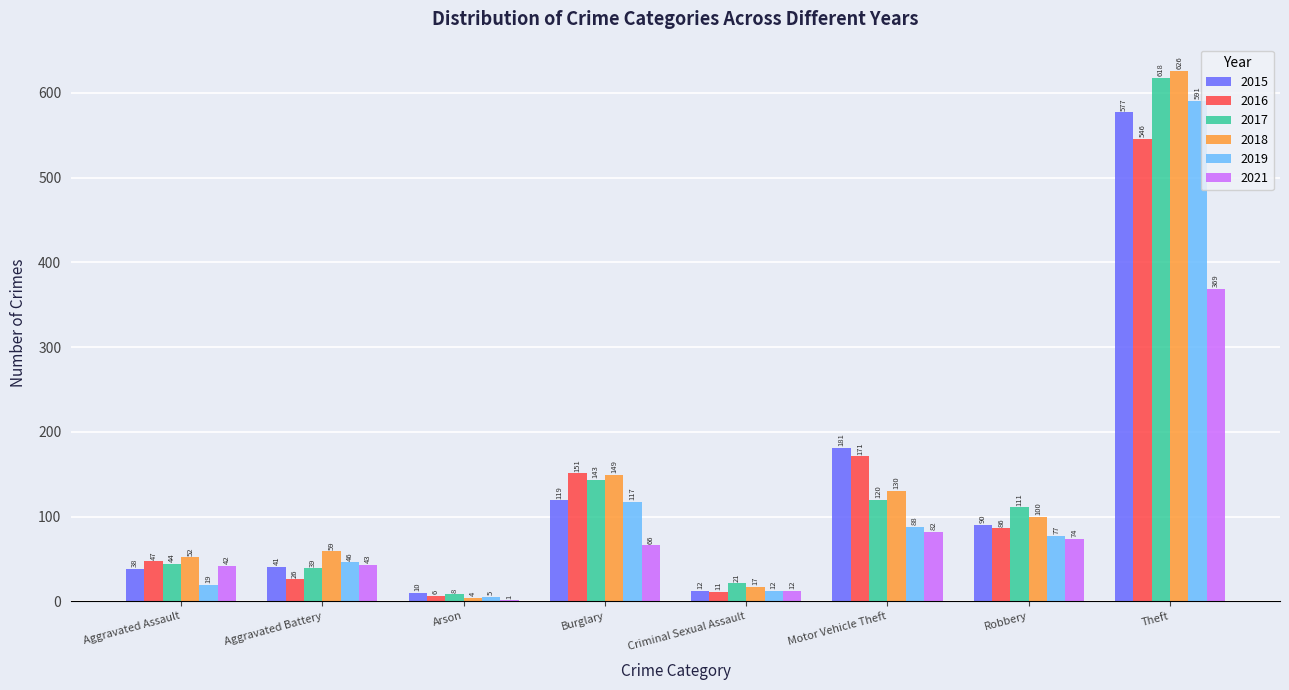

What is the sum of all 2017 values?

1104